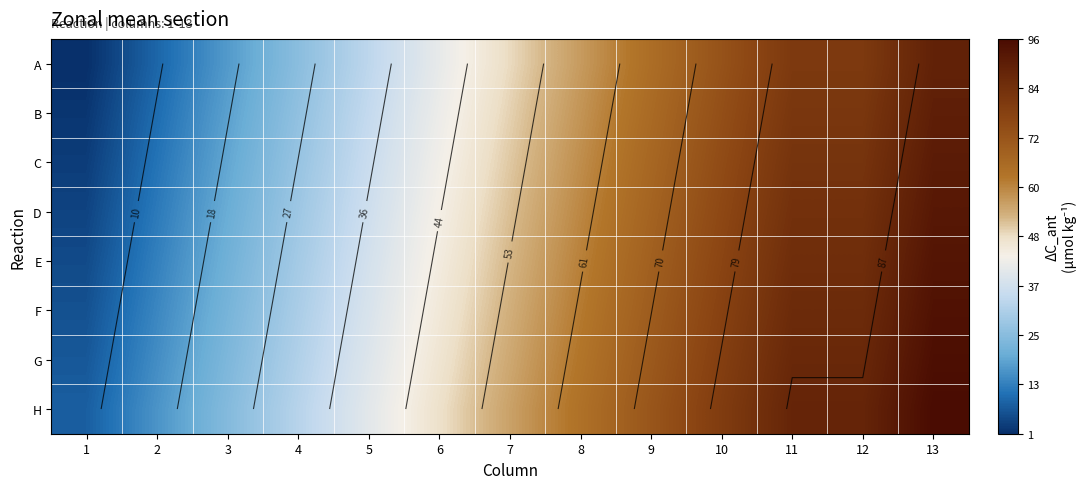

Which series has the widest spread of values?

A